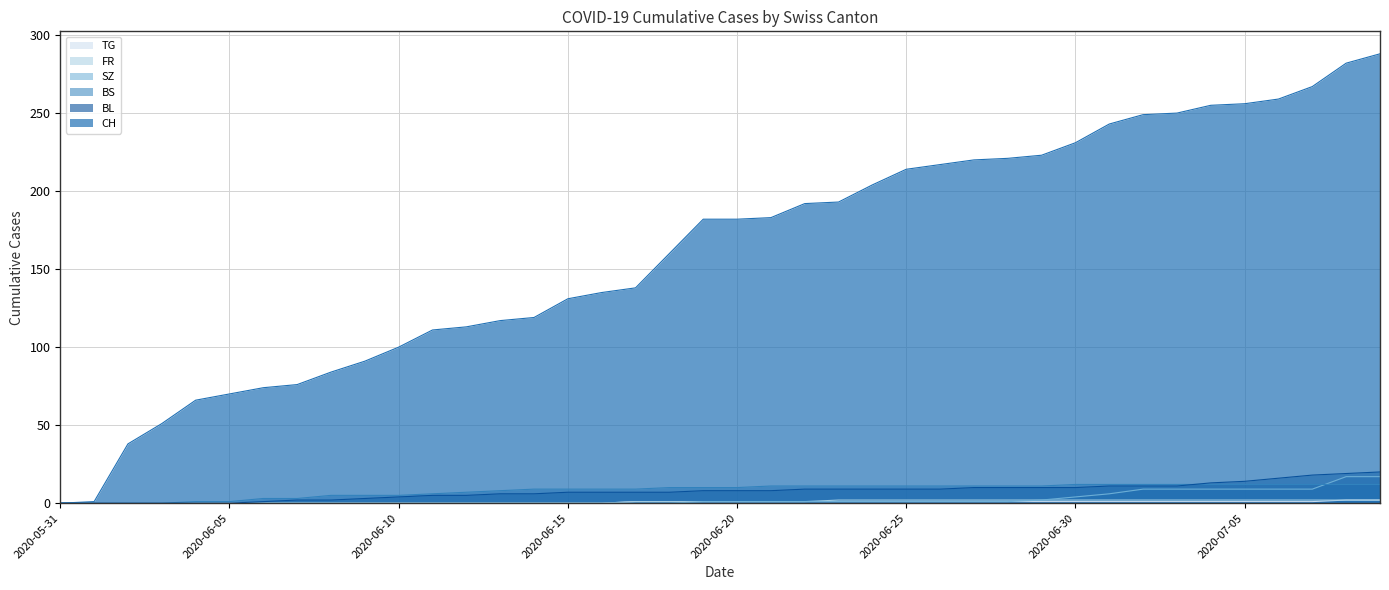

Rank the series by their maximum value, from lowest to highest.

FR, TG, BS, SZ, BL, CH